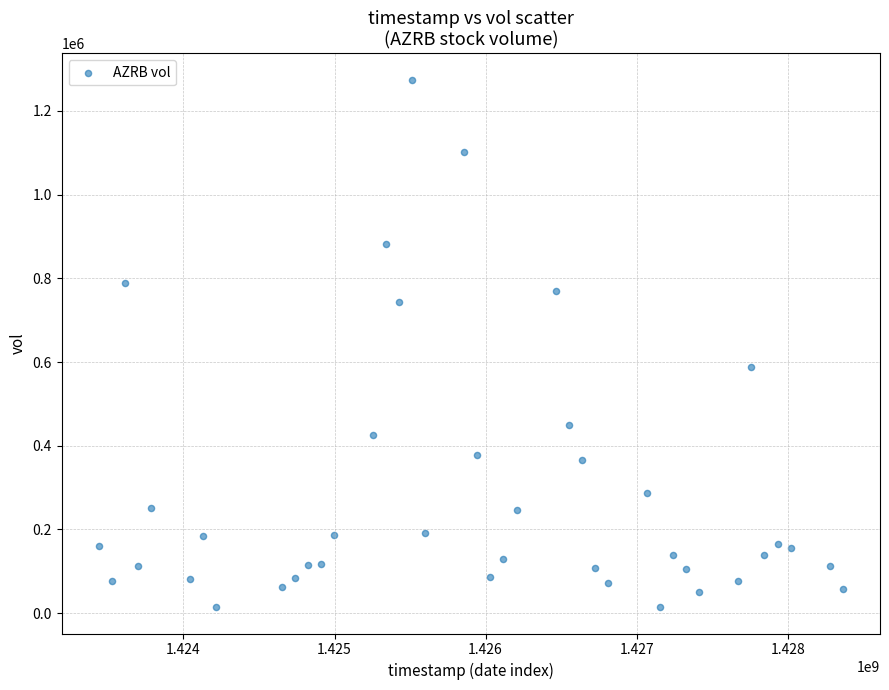

What Y value in the scatter plot is closest to 644500?

588500